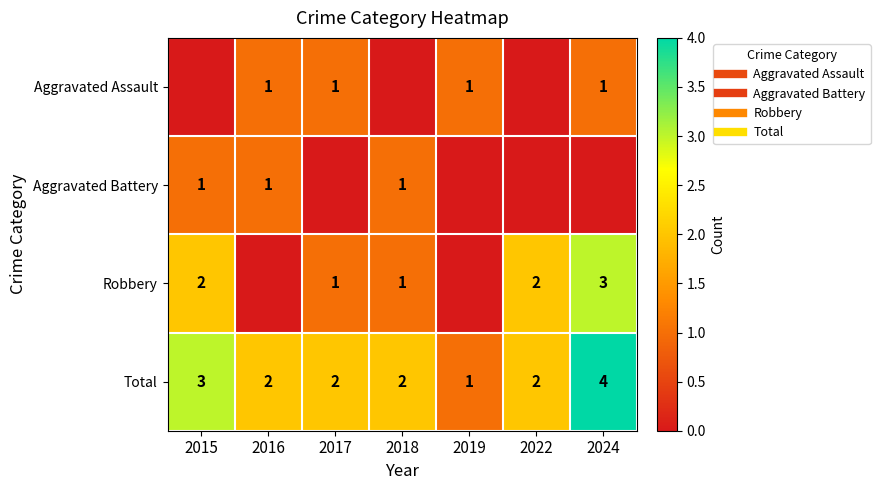

Which series changed the most between 2016 and 2022?

Robbery